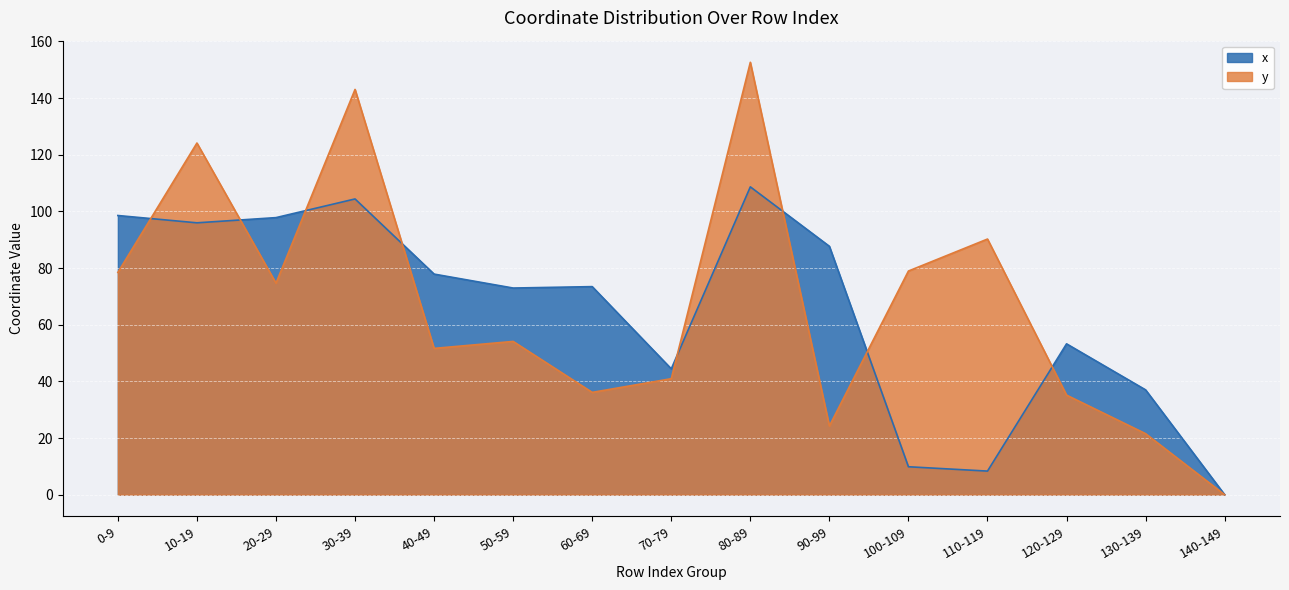

What is the value of the x point at the 5th from the left?

77.9